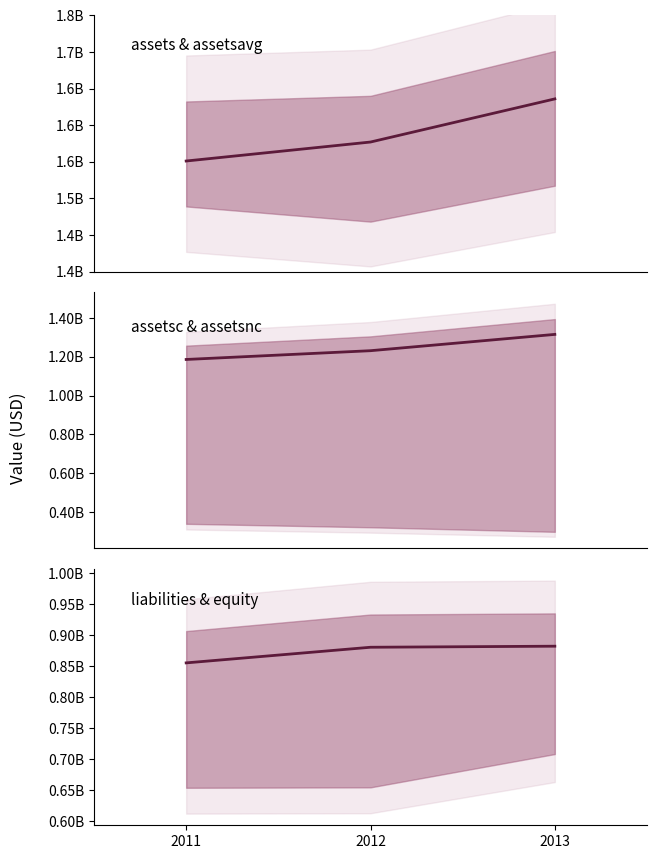

What is the minimum value shown in the chart?

855429000